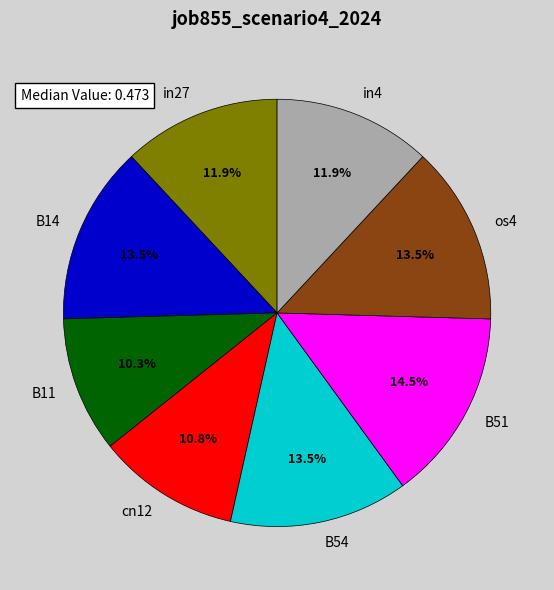

To the nearest percent, what is the average slice percentage?

12%